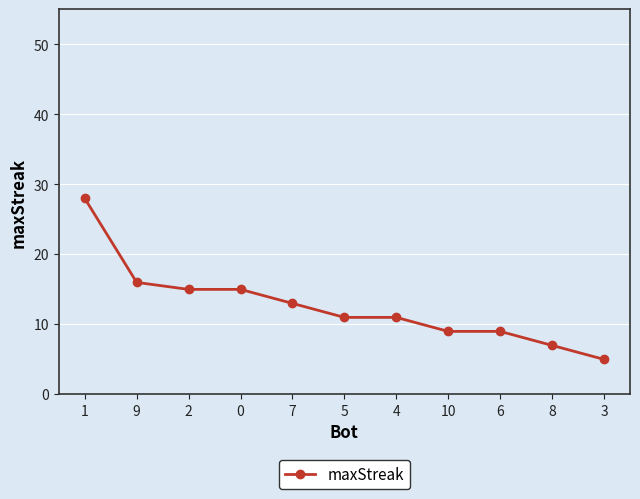

At which category does the chart reach its minimum across all series?

3